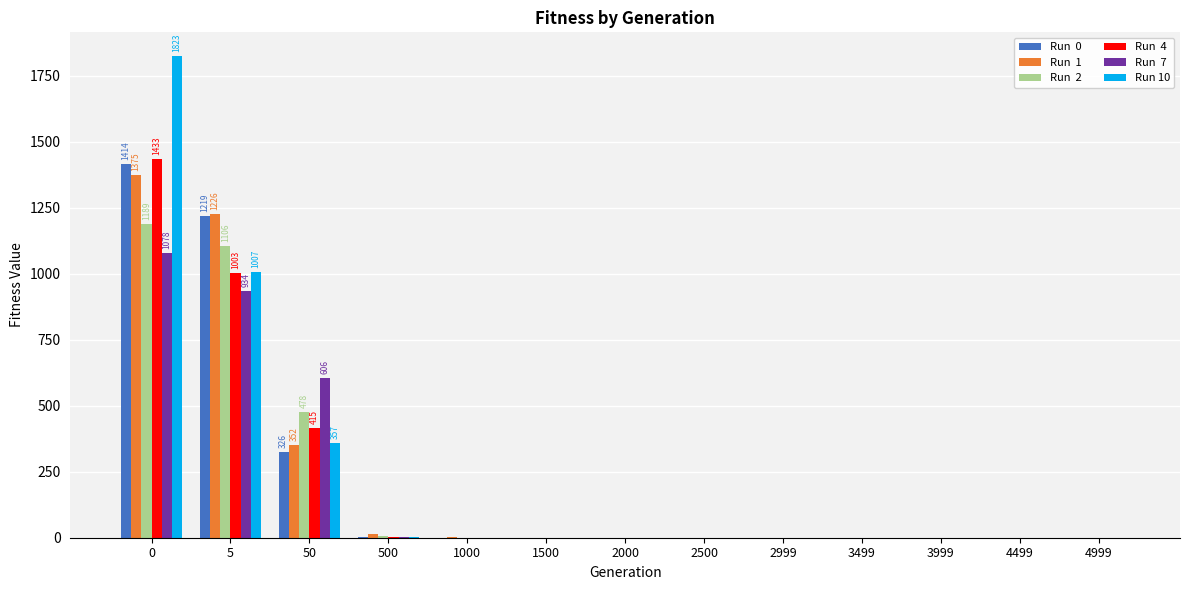

Is it true that Run  7 equals 0.0 at 2000?

True